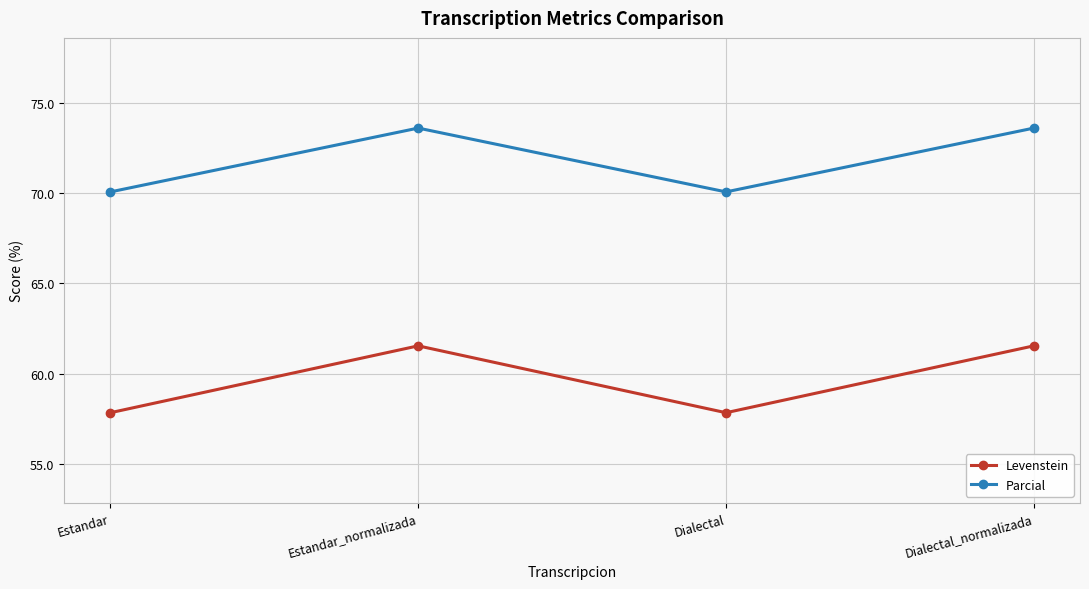

What is the total value across all series at Dialectal_normalizada?

135.1